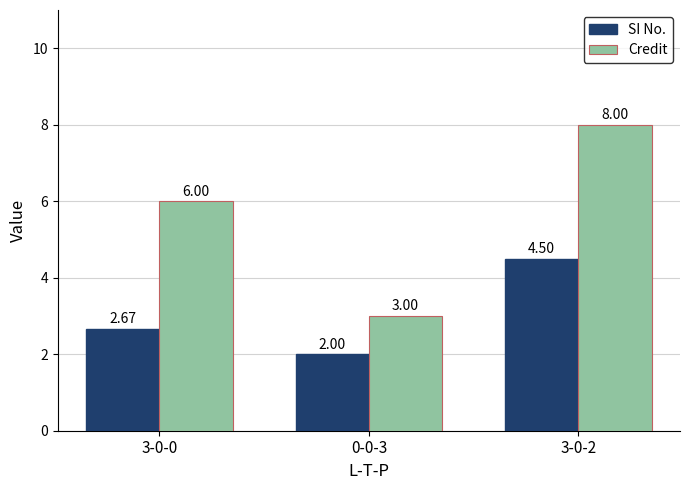

How many series are shown in this chart?

2